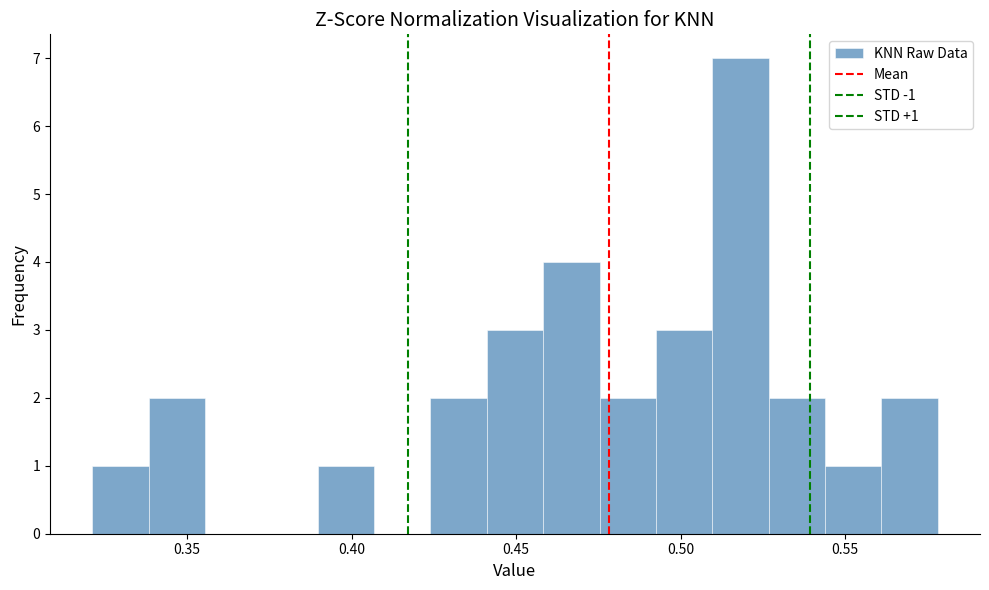

Around what value on the x-axis is the tallest bar? Give the approximate position of its centre, as read against the axis.

0.520